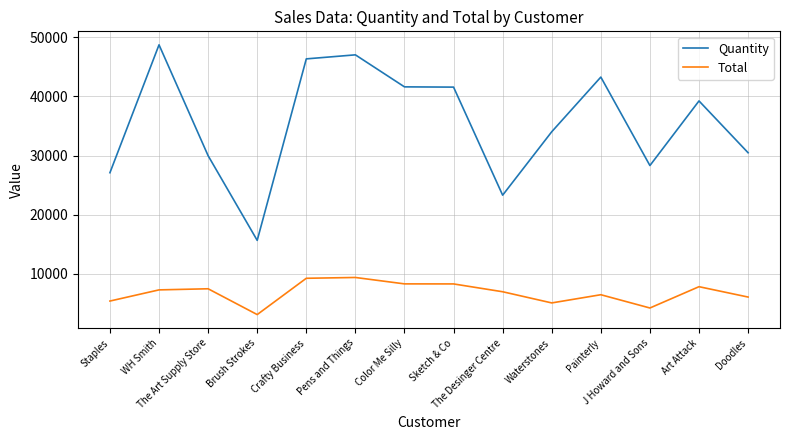

List the series in order of their peak value, highest first.

Quantity, Total